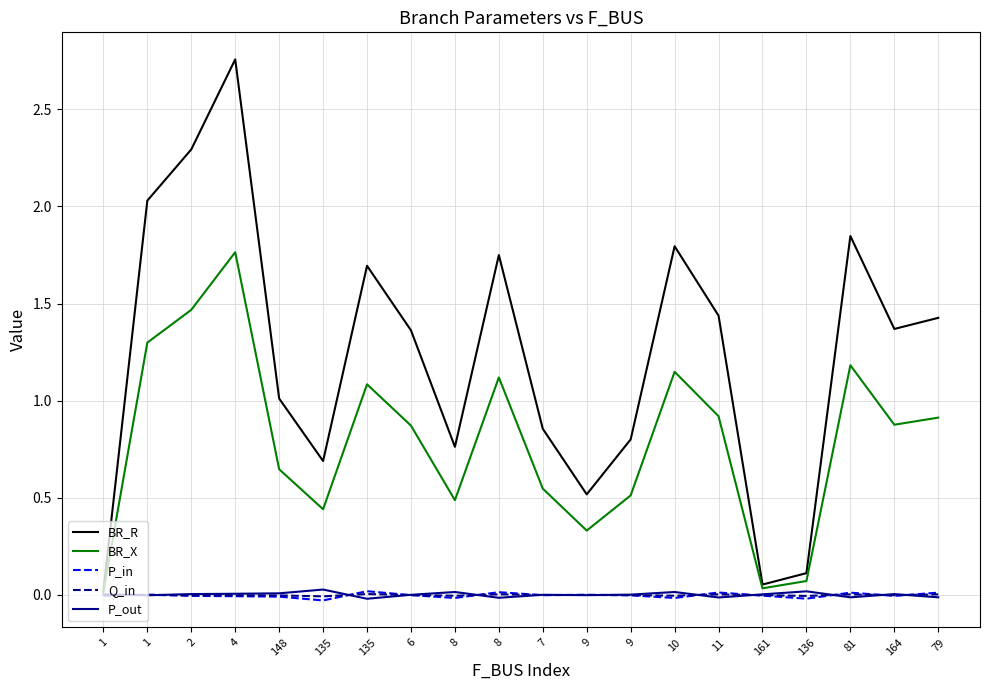

Is this an area chart (filled region under the line)?

No